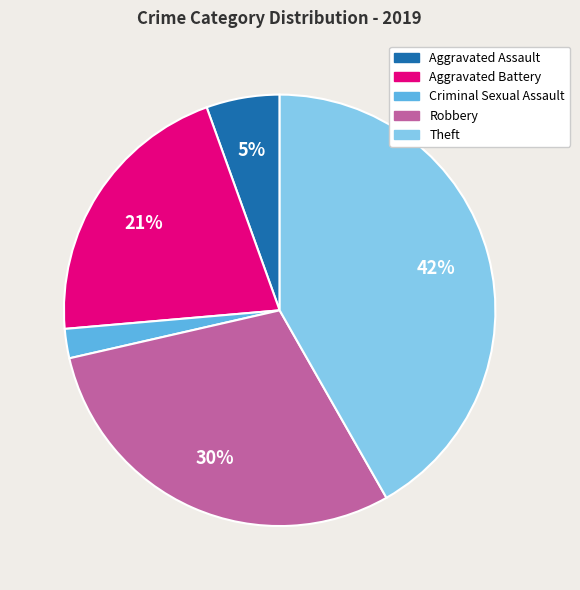

Is there a majority slice in this chart?

No